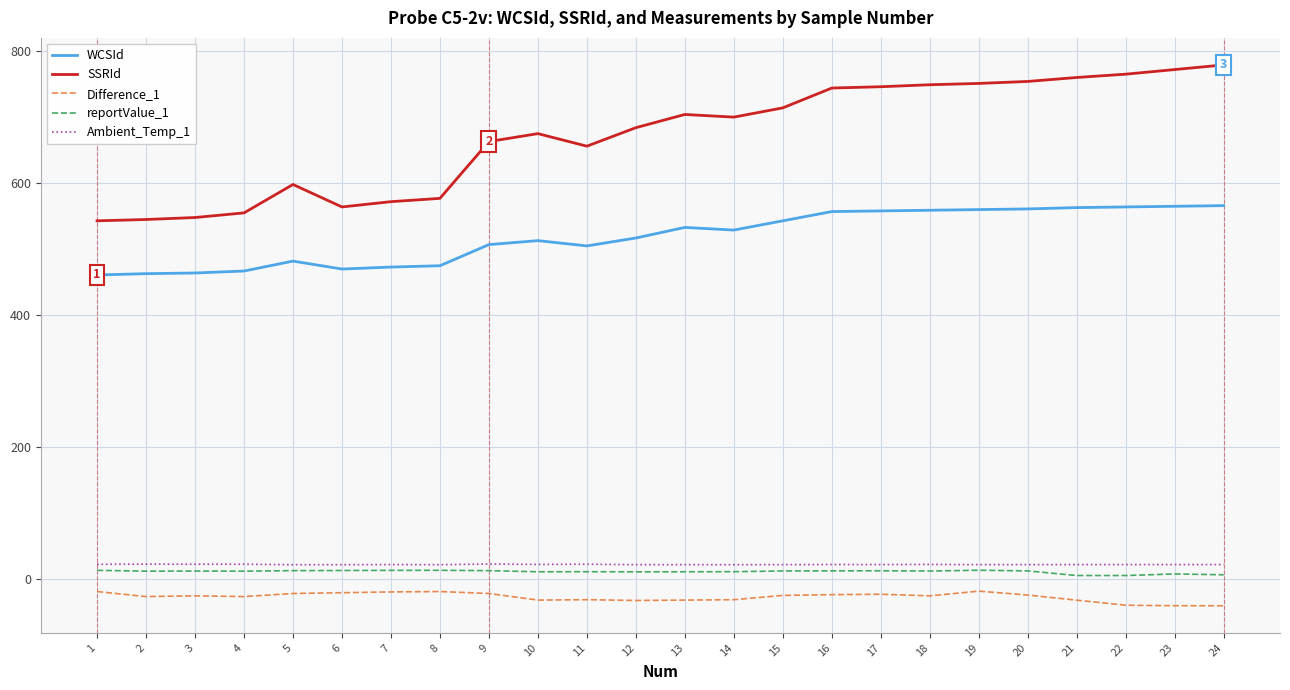

The value of SSRId at 12 is 387.6. True or false?

False